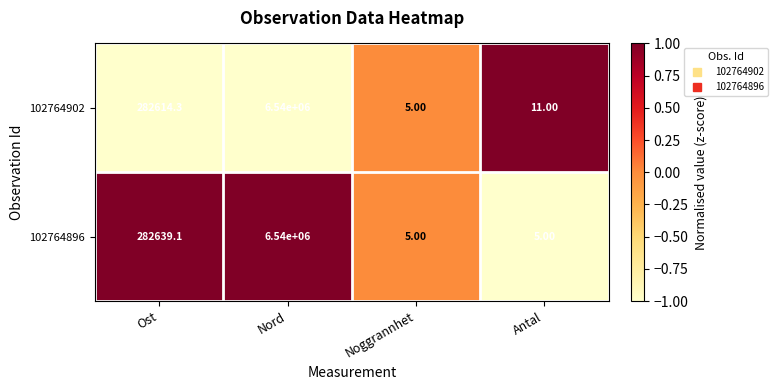

How many categories are shown in the chart?

4